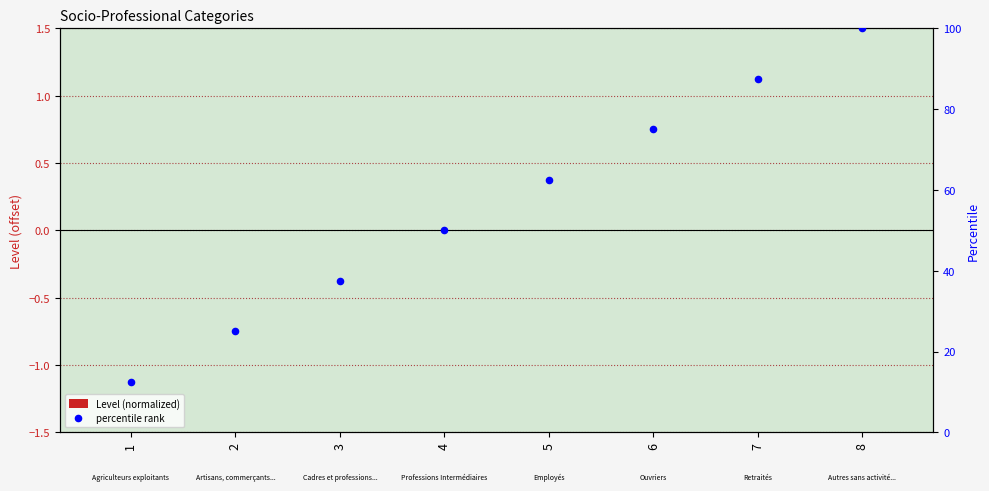

Is the value of percentile rank at 3 greater than the value of Level (normalized) at 7?

Yes